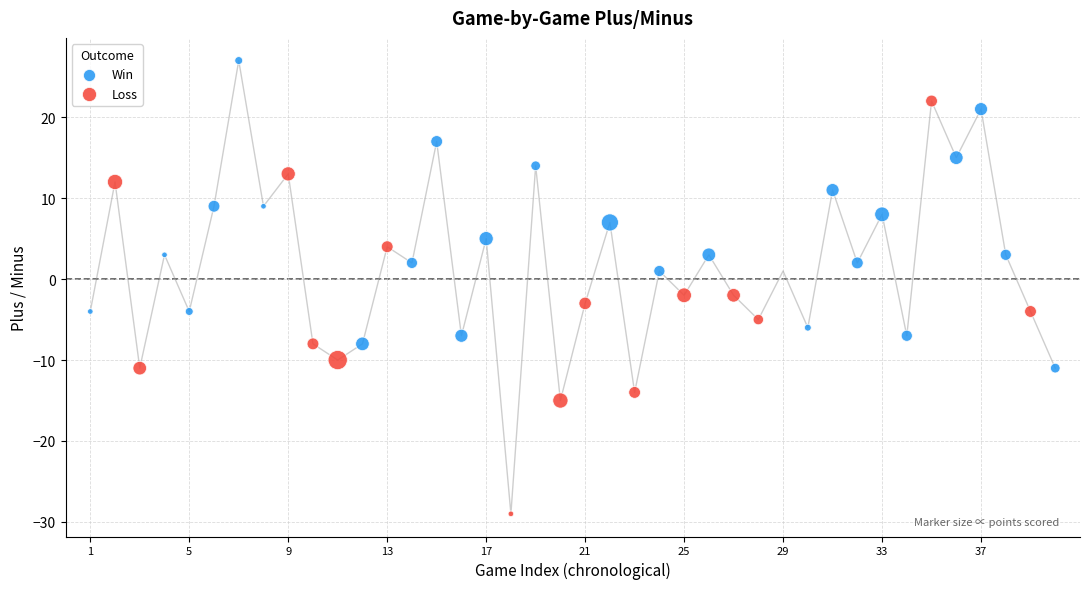

Which series has the widest spread of Y values?

Loss